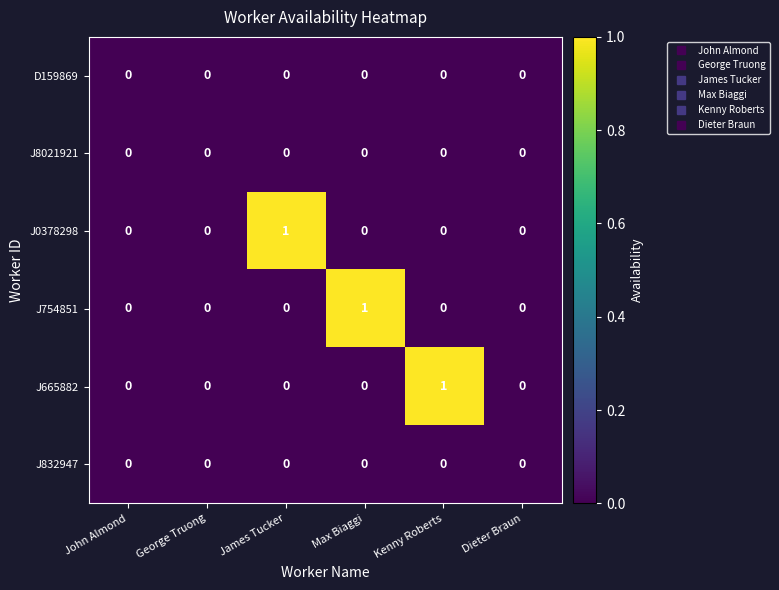

Which category has the highest value in the J754851 series?

Max Biaggi